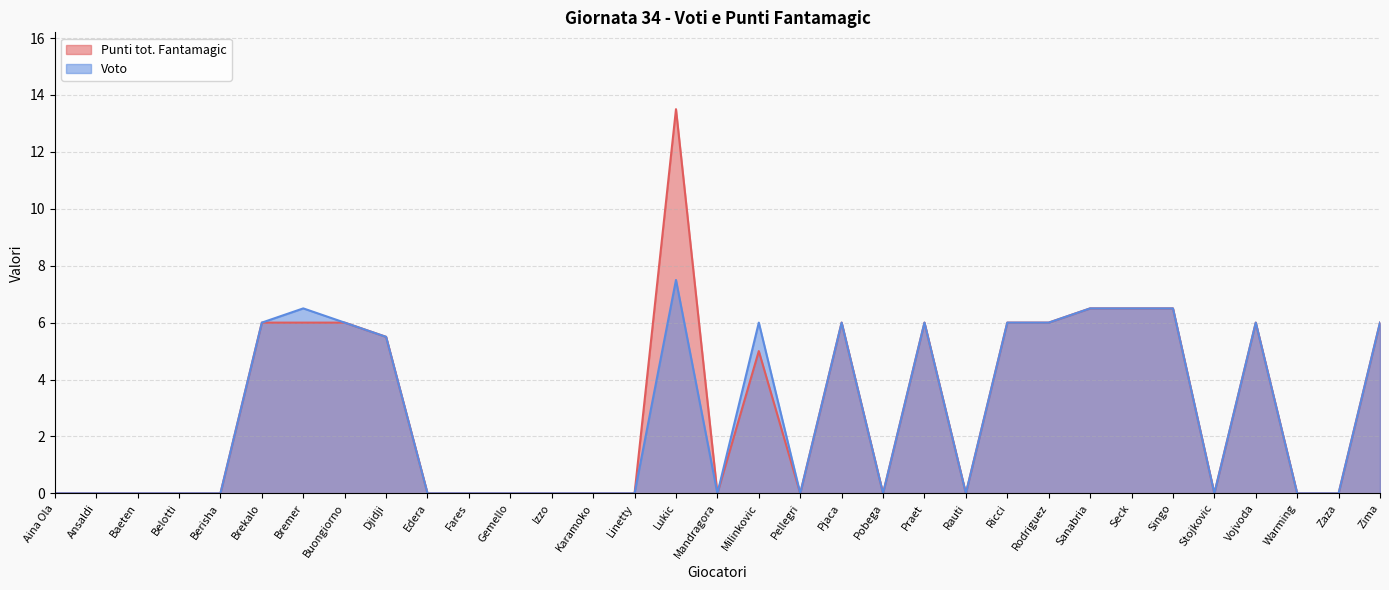

True or false: Punti tot. Fantamagic and Voto cross at least once.

False